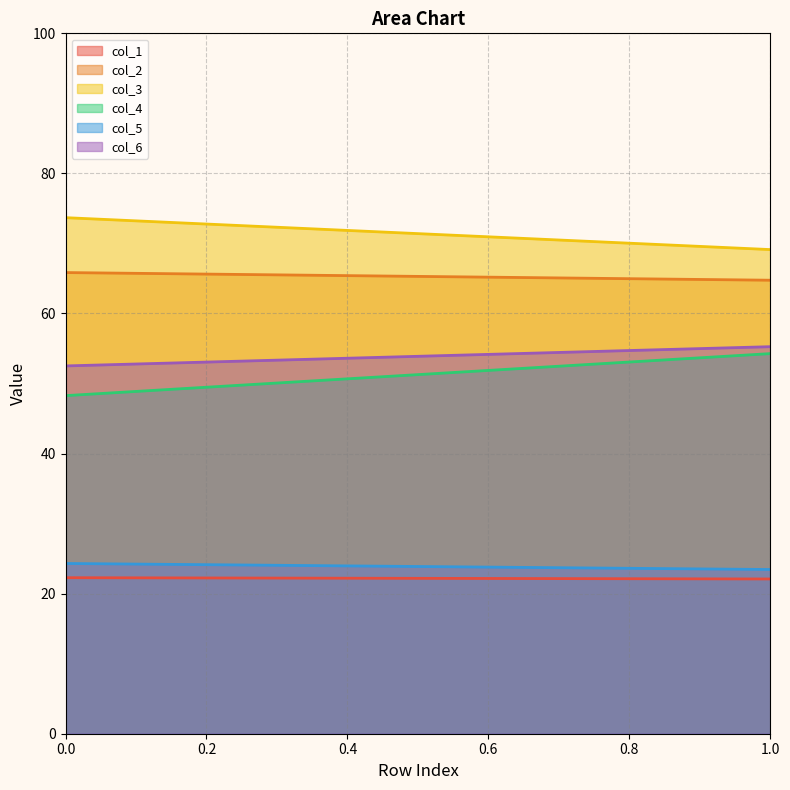

How many lines are shown in the chart?

6